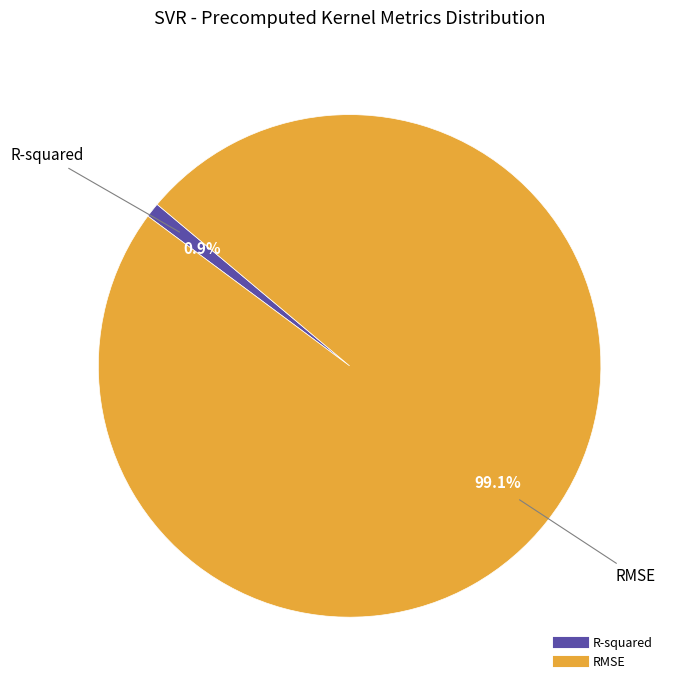

Count the number of slices in the pie.

2